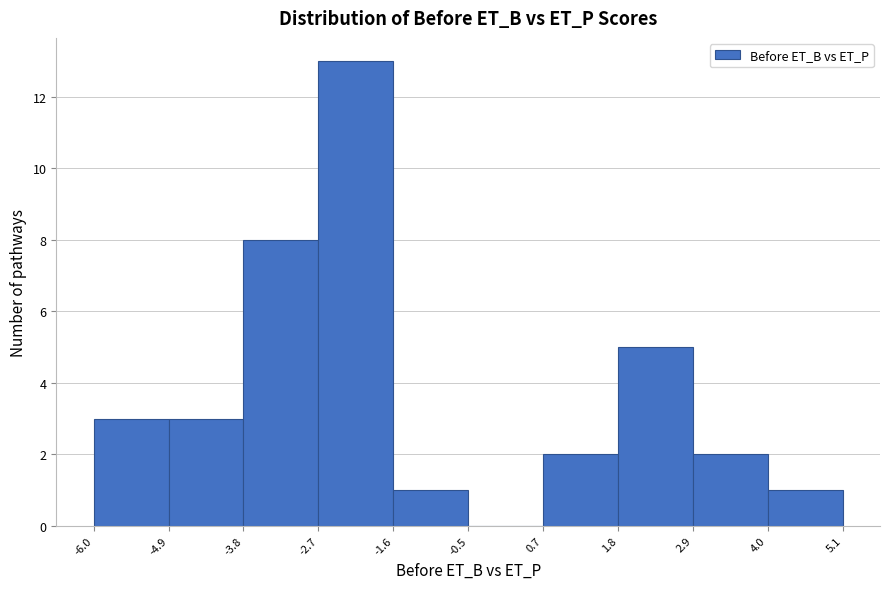

Reading left to right, list every bar in this chart as the range it spans on the x-axis followed by its height. The values are not printed on the chart, so give them approximately, as read against the axis.

-6.0 to -4.9: 3
-4.9 to -3.8: 3
-3.8 to -2.7: 8
-2.7 to -1.6: 13
-1.6 to -0.5: 1
-0.5 to 0.7: 0
0.7 to 1.8: 2
1.8 to 2.9: 5
2.9 to 4.0: 2
4.0 to 5.1: 1